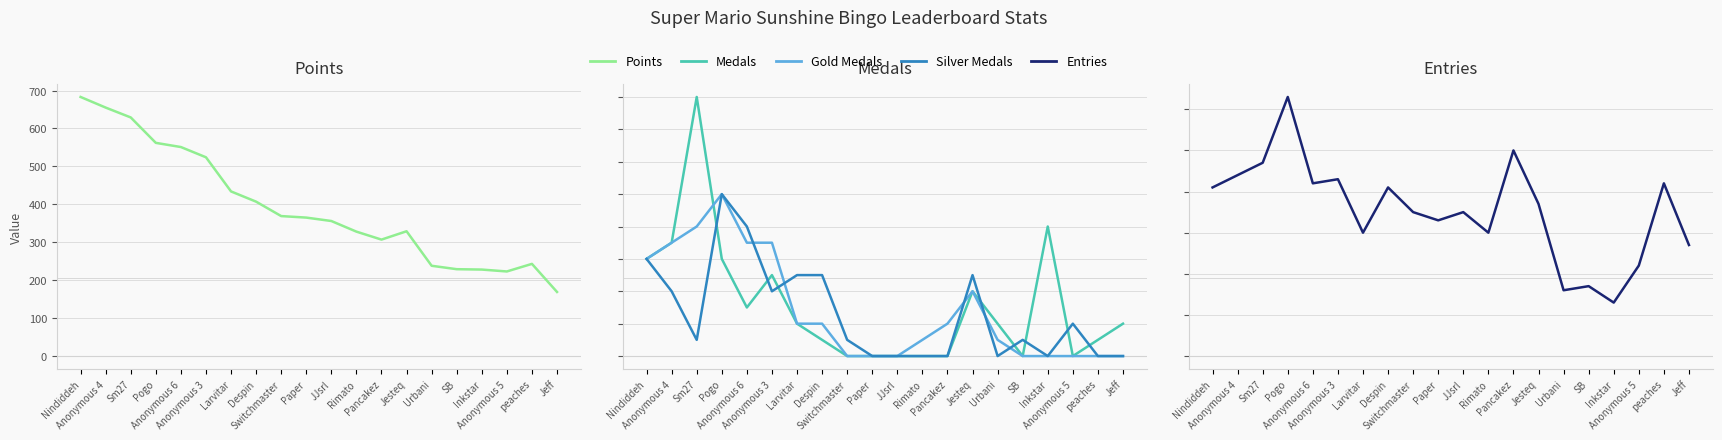

Reading right to left, extract all data points from this chart.

Points: 169	243	223	228	229	238	329	307	328	356	365	369	407	434	524	551	562	629	655	683
Medals: 2	1	0	8	0	2	4	0	0	0	0	0	1	2	5	3	6	16	7	6
Gold Medals: 0	0	0	0	0	1	4	2	1	0	0	0	2	2	7	7	10	8	7	6
Silver Medals: 0	0	2	0	1	0	5	0	0	0	0	1	5	5	4	8	10	1	4	6
Entries: 27	42	22	13	17	16	37	50	30	35	33	35	41	30	43	42	63	47	44	41